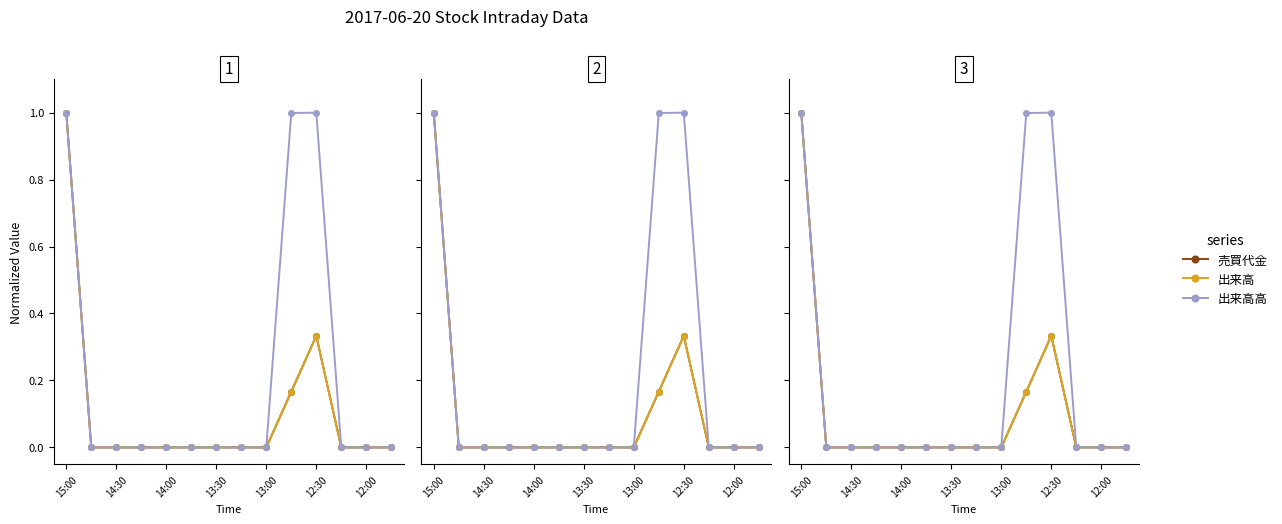

The 売買代金 series shows 0.0 at 12:00. True or false?

True